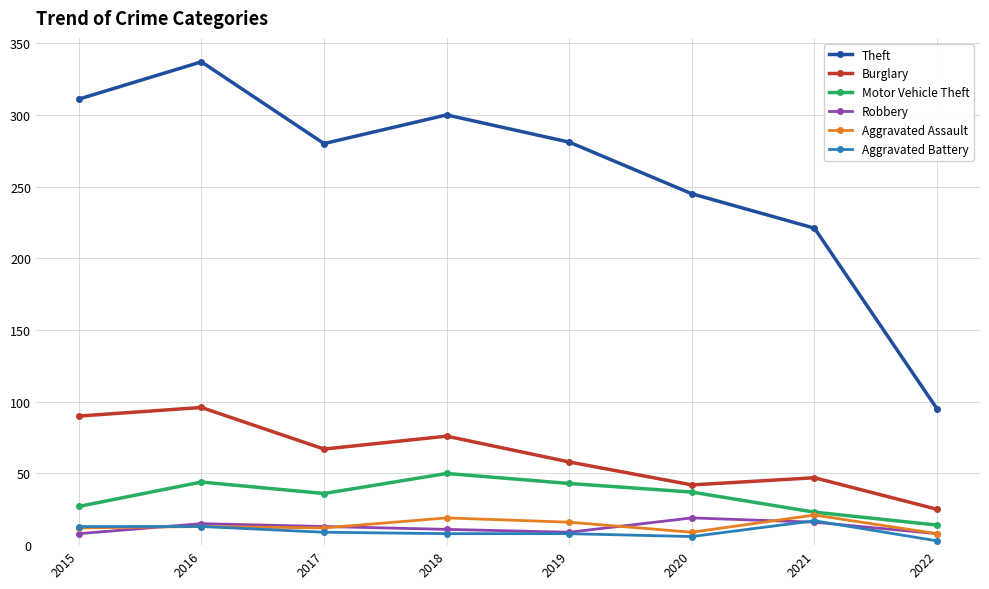

Which series has the largest range (max minus min)?

Theft